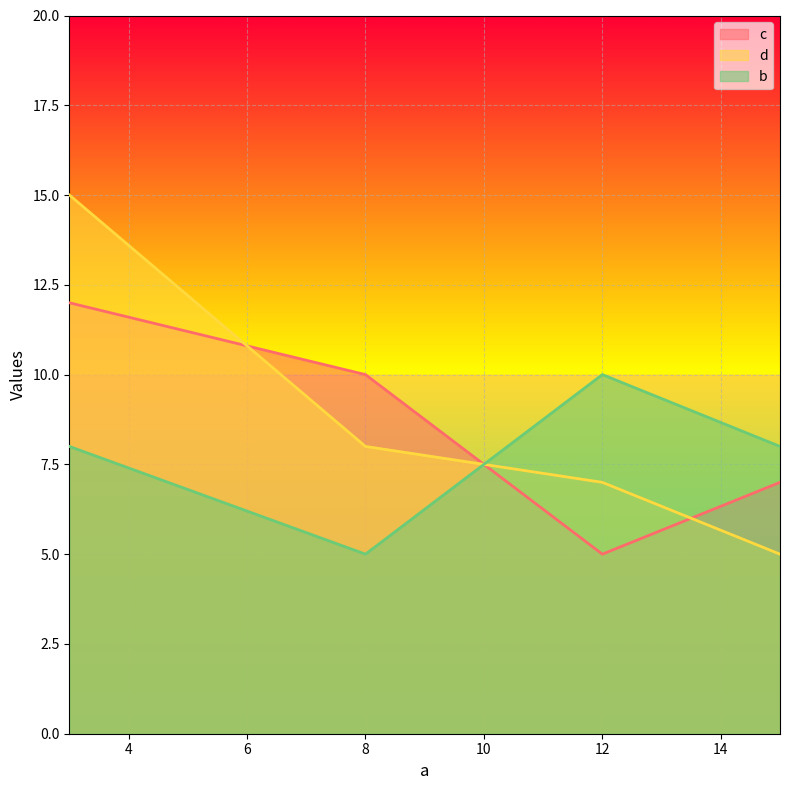

What are all the series names shown in the legend?

c, d, b